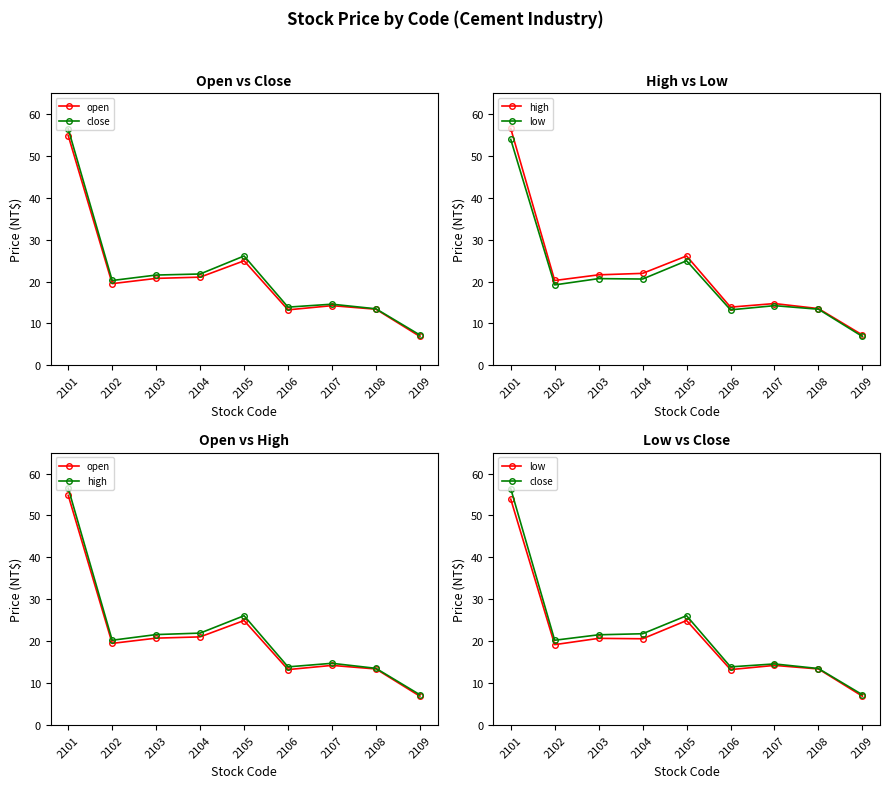

Reading left to right, extract all data points from this chart.

open: 54.8	19.5	20.8	21.1	24.9	13.2	14.2	13.4	6.9
close: 56.4	20.2	21.6	21.8	26.1	13.9	14.6	13.5	7.2
high: 56.5	20.2	21.6	21.9	26.1	13.9	14.8	13.6	7.2
low: 53.9	19.2	20.7	20.6	24.9	13.2	14.2	13.4	6.9